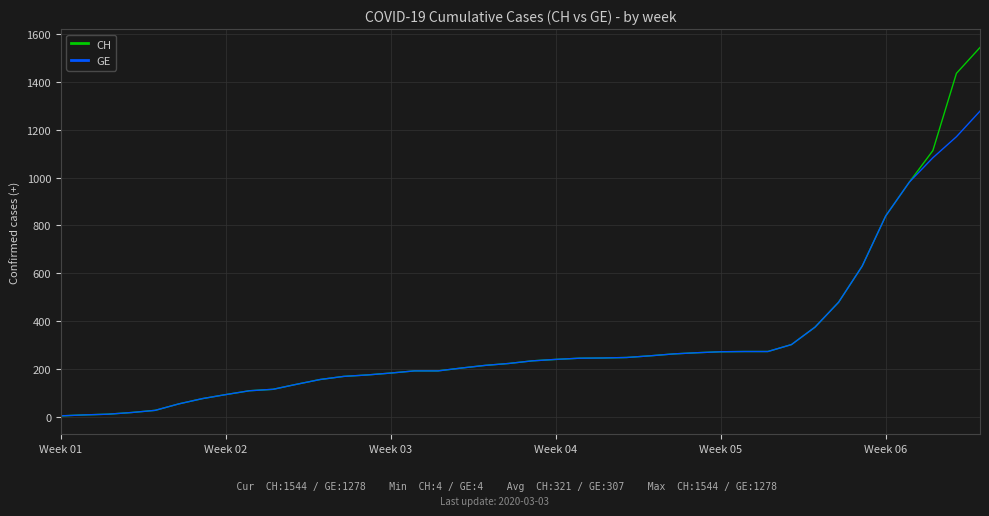

What is the average value of the GE series?

308